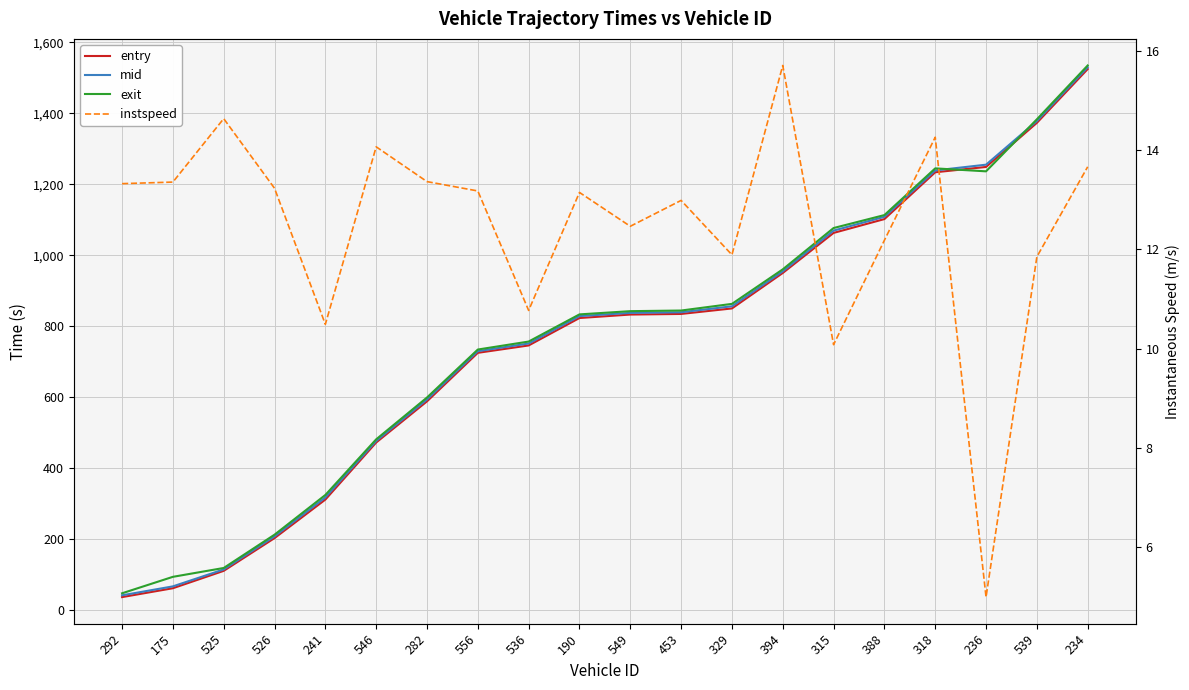

What is the label of the 20th point from the right?

292